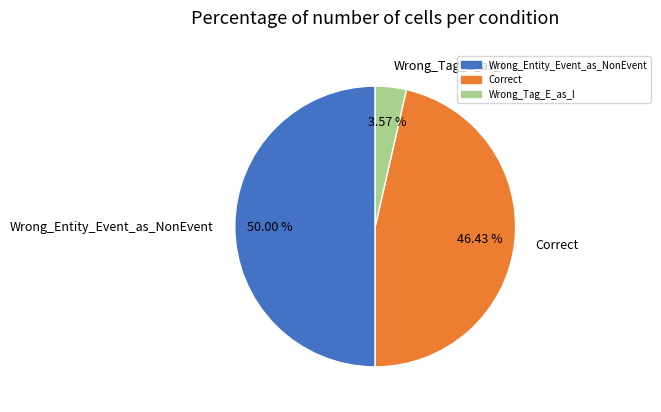

Is Correct the majority of the pie?

No